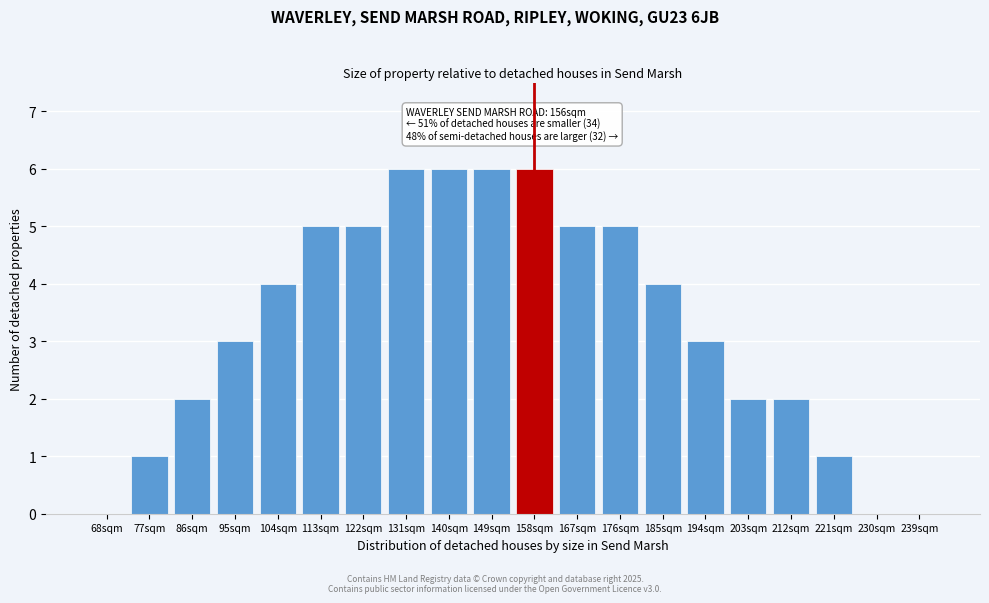

Reading left to right, what are all the values shown in this chart?

68sqm=0	77sqm=1	86sqm=2	95sqm=3	104sqm=4	113sqm=5	122sqm=5	131sqm=6	140sqm=6	149sqm=6	158sqm=6	167sqm=5	176sqm=5	185sqm=4	194sqm=3	203sqm=2	212sqm=2	221sqm=1	230sqm=0	239sqm=0